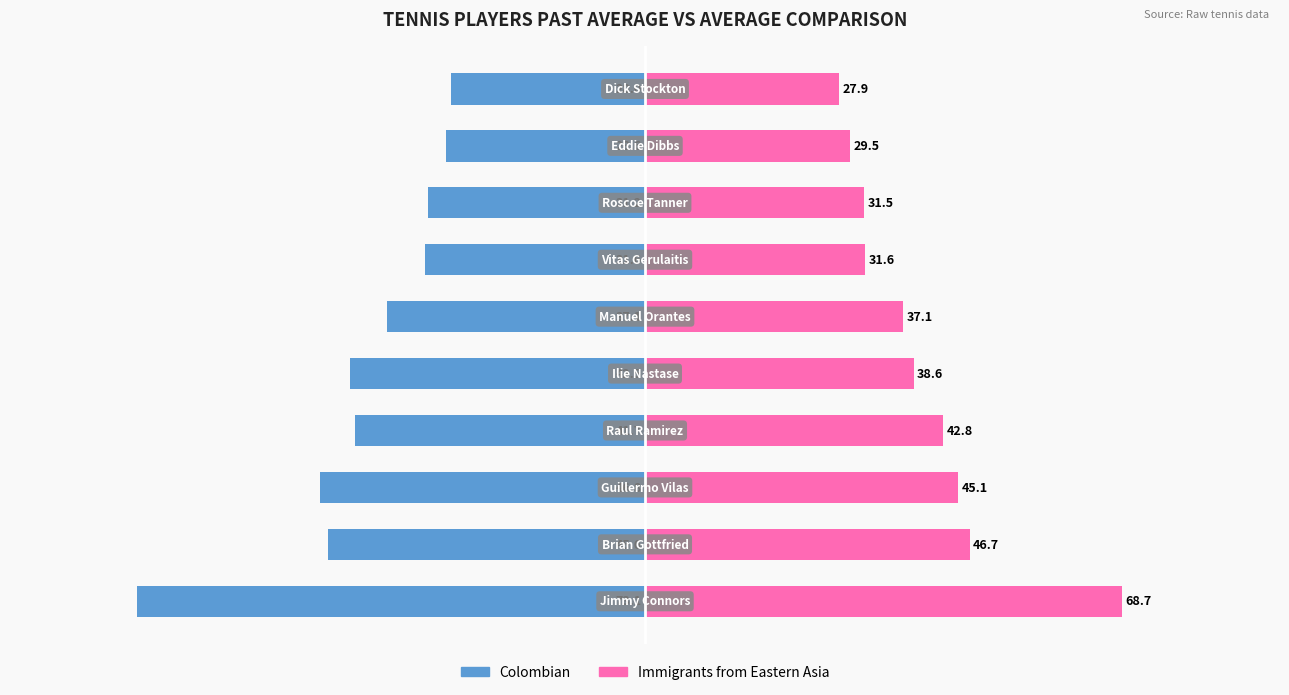

The Colombian series shows -10.1 at 5. True or false?

False